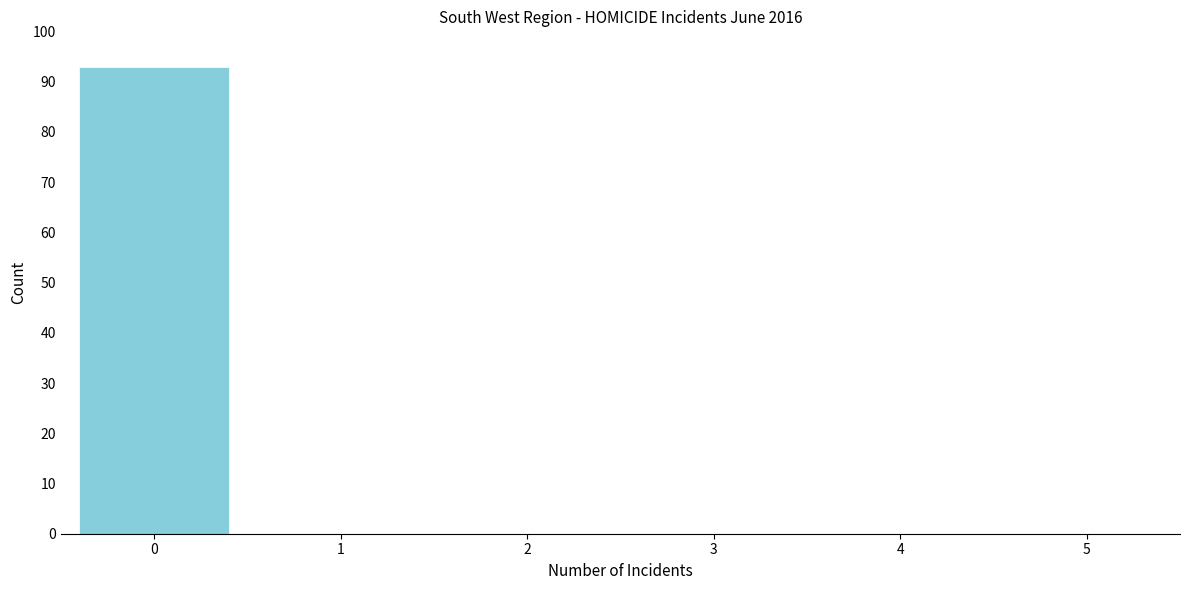

What is the height of the bar covering -0.5 to 0.5 on the x-axis? The values are not printed on the chart, so give them approximately, as read against the axis.

93